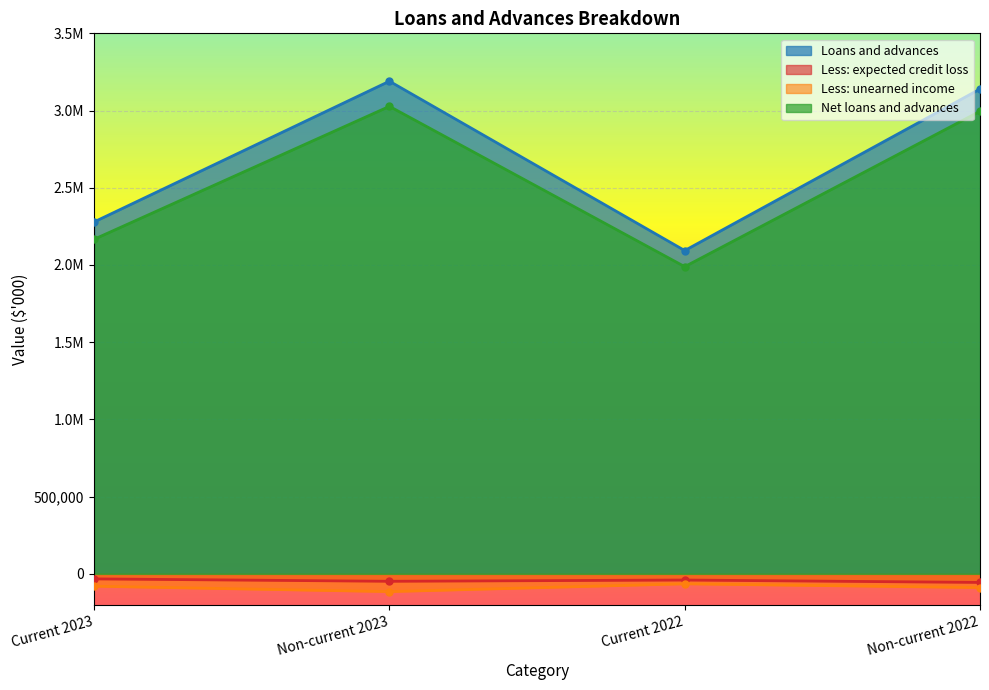

What is the minimum value shown in the chart?

-114816